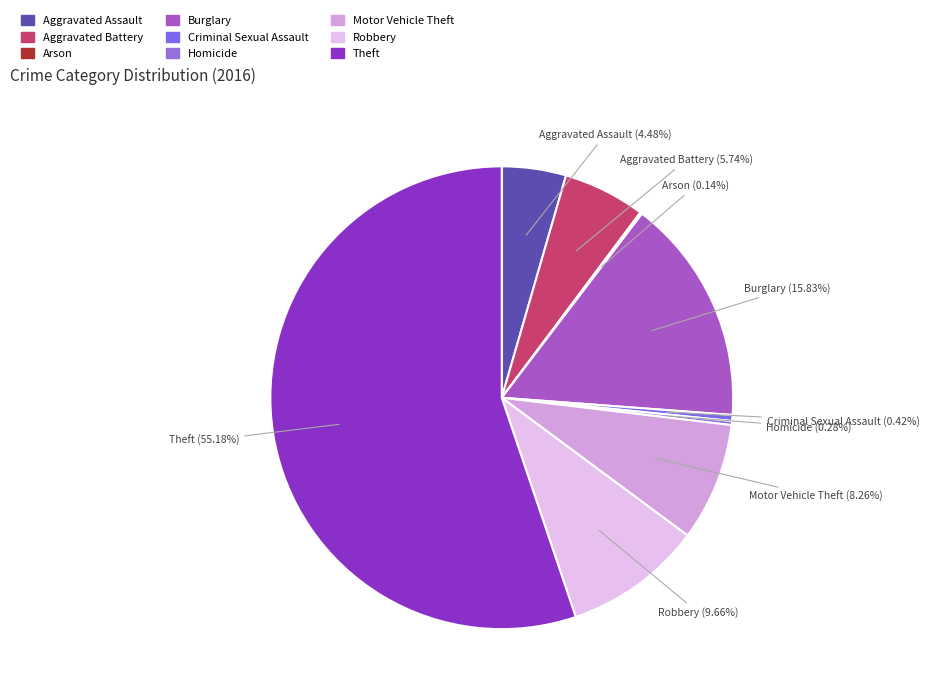

Approximately how many times larger is the value at Aggravated Battery compared to Burglary?

0.4